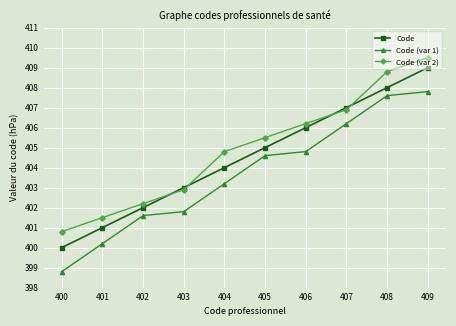

True or false: Code has a value of 401.0 at 401.

True